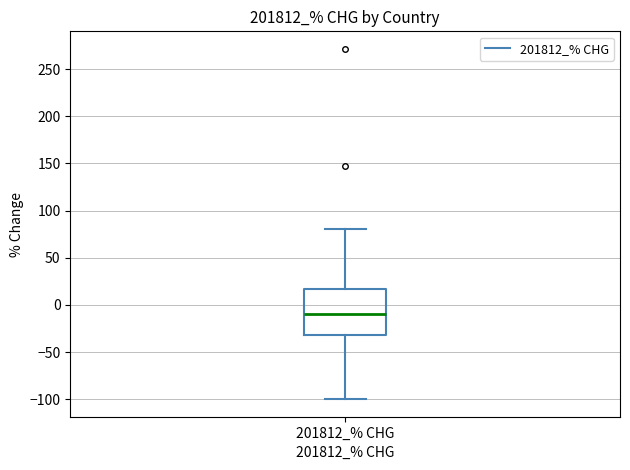

Transcribe this box plot: give where the median line is, the range the box spans, and where the two whiskers end, as read against the y-axis. The values are not printed on the chart, so give them approximately, as read against the axis.

median -10, box -30 to 15, whiskers -100 to 80